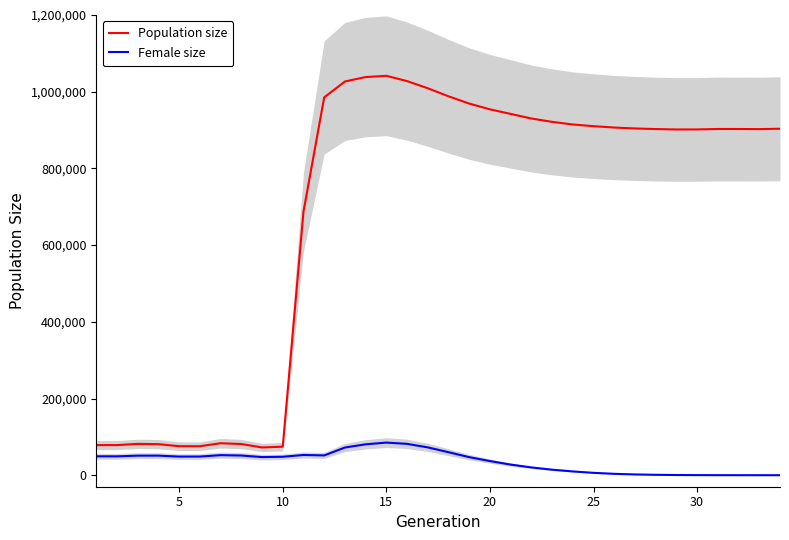

True or false: Female size and Population size intersect in this chart.

False